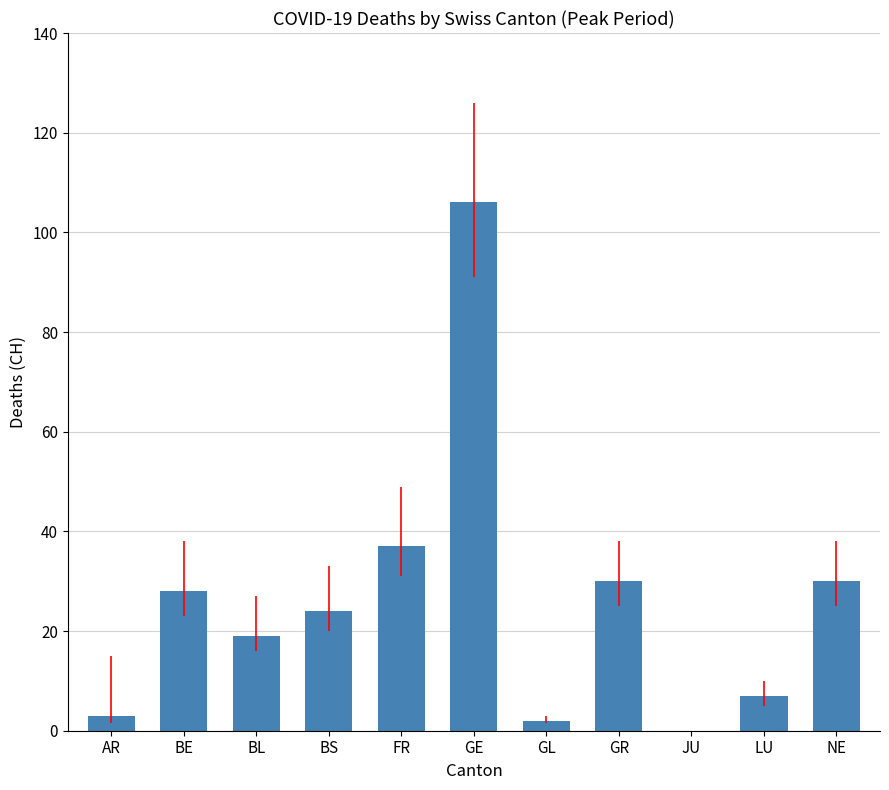

What is the sum of all values?

286